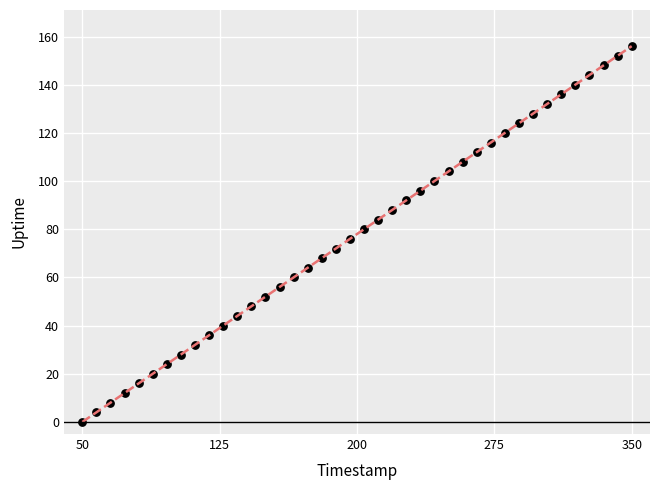

What is the range of Y values (max minus min)?

156